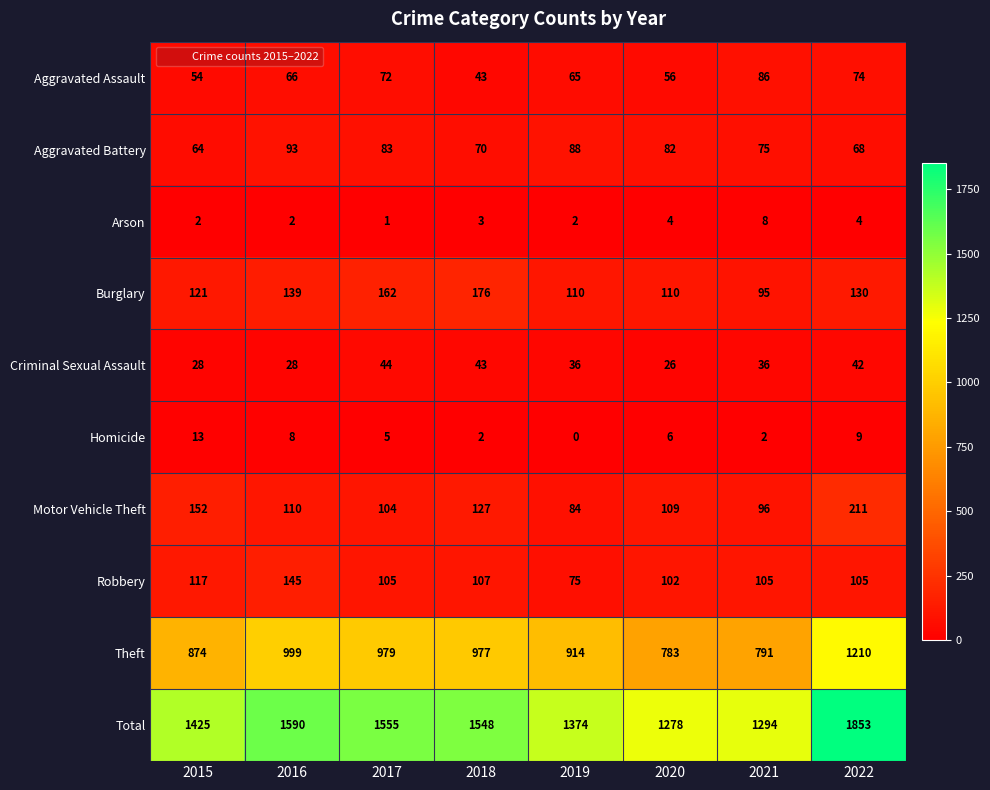

What is the spread (max minus min) of values at 2016?

1588